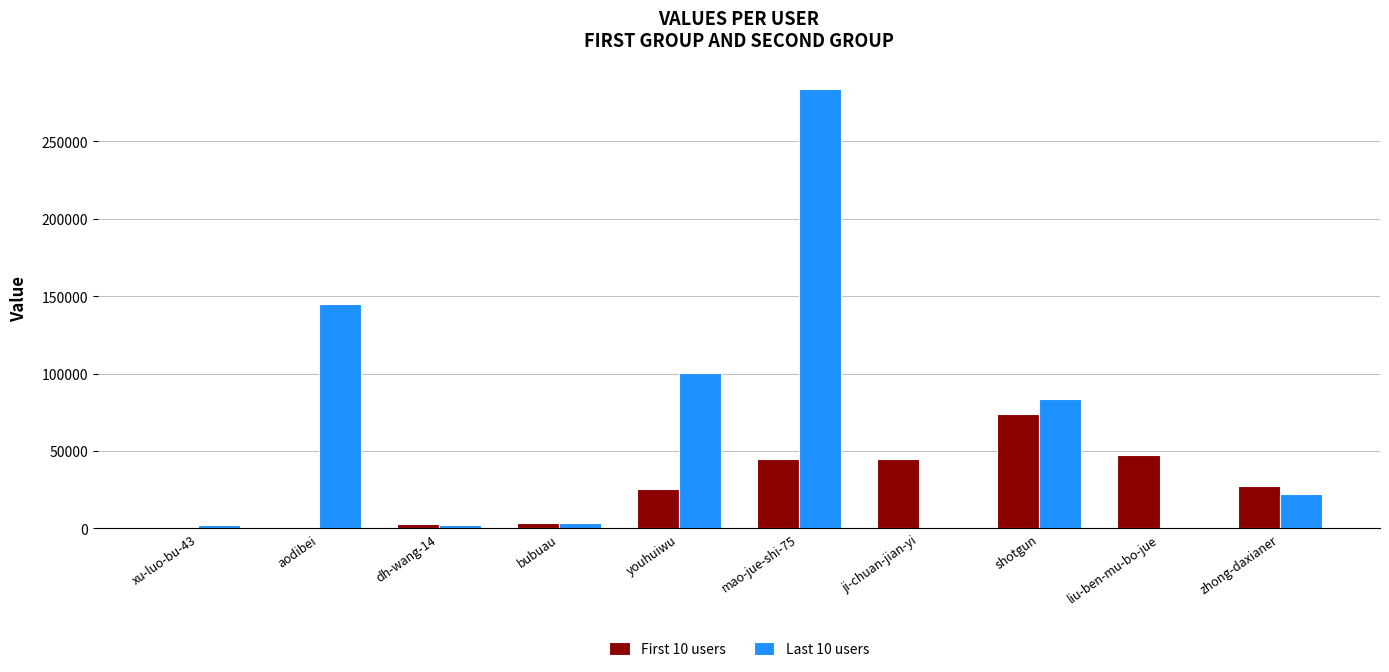

True or false: Last 10 users has a value of 22174 at zhong-daxianer.

True